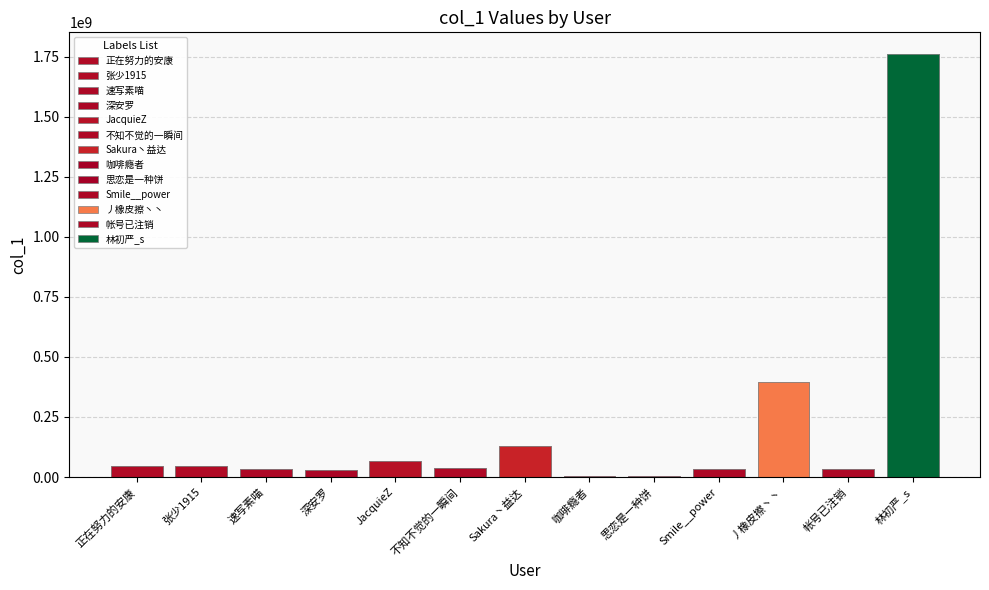

Are the bars horizontal?

No